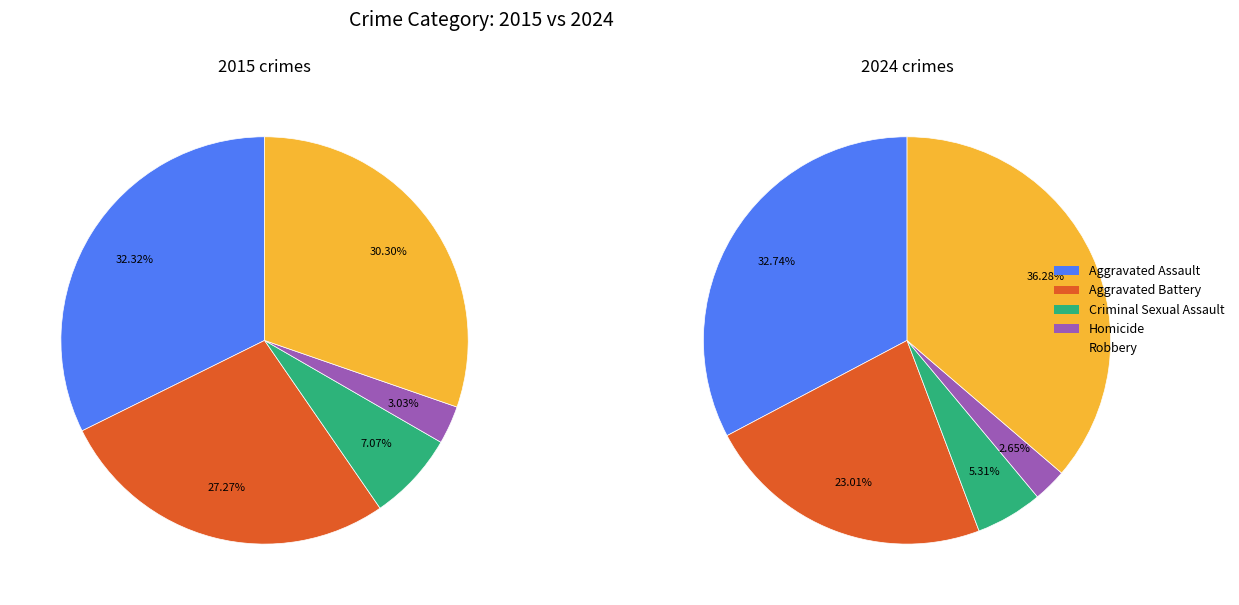

How many segments does this pie chart have?

5